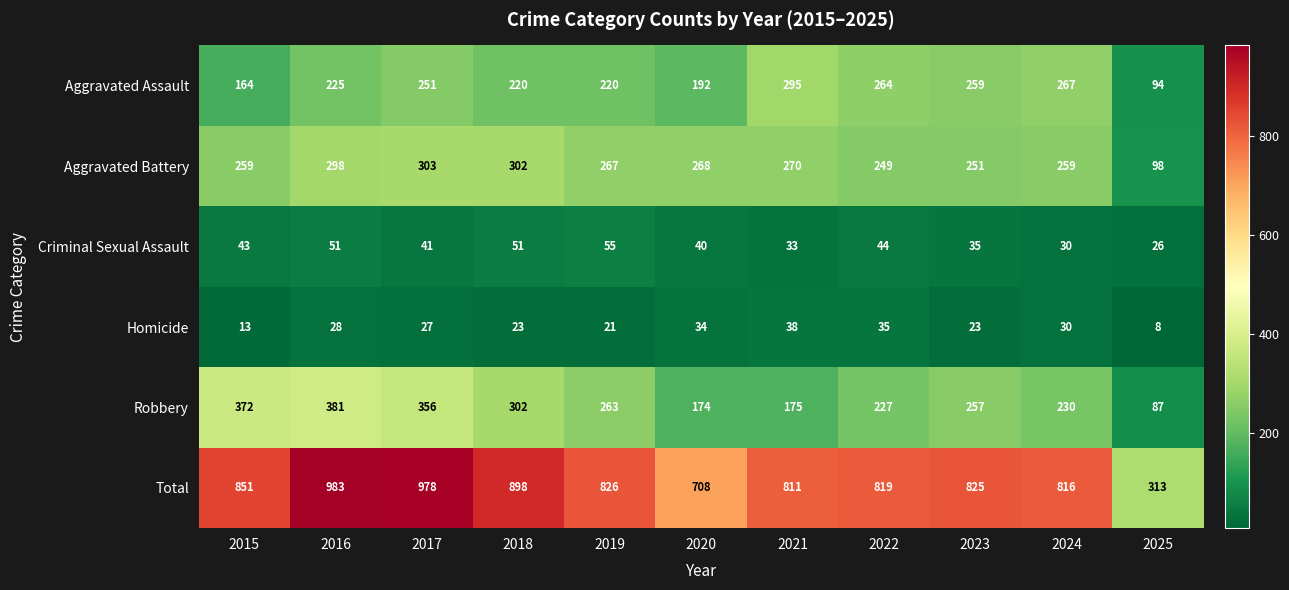

True or false: Aggravated Battery has a value of 251 at 2023.

True